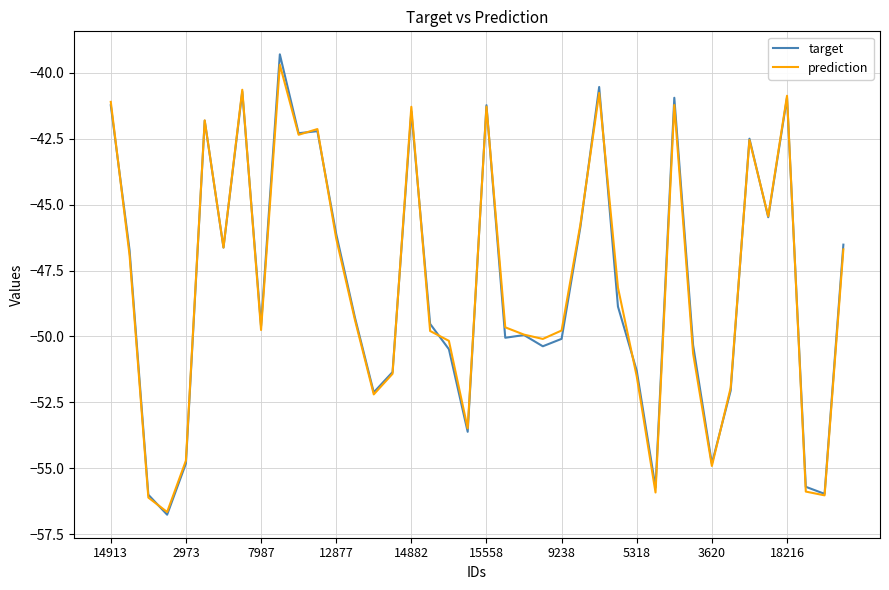

What is the highest value of the prediction series?

-39.7